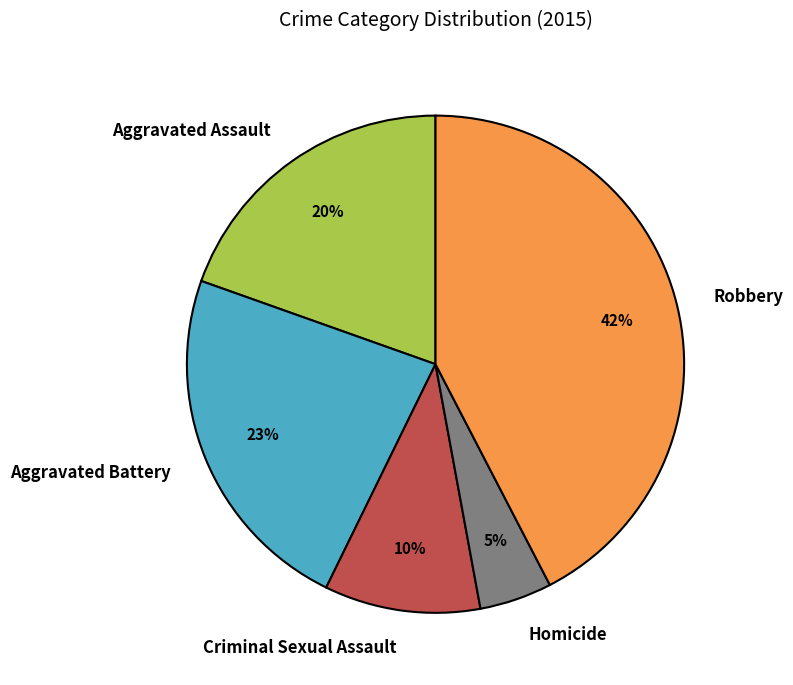

Which category has the smallest portion of the pie?

Homicide